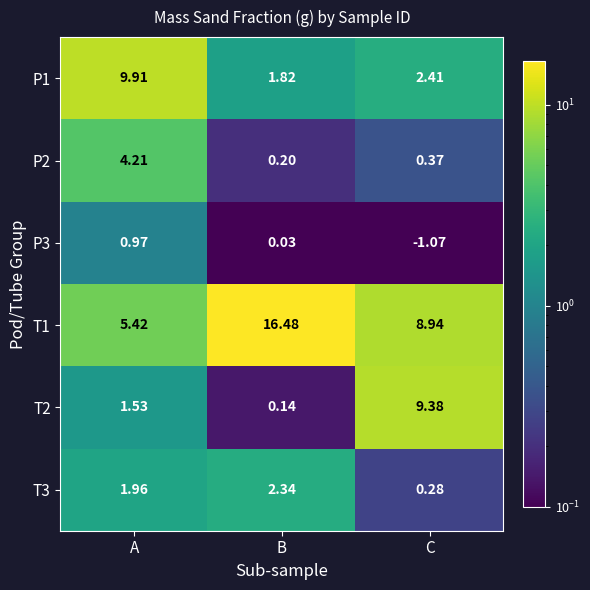

List the labels in order of P2 value, largest first.

A, C, B